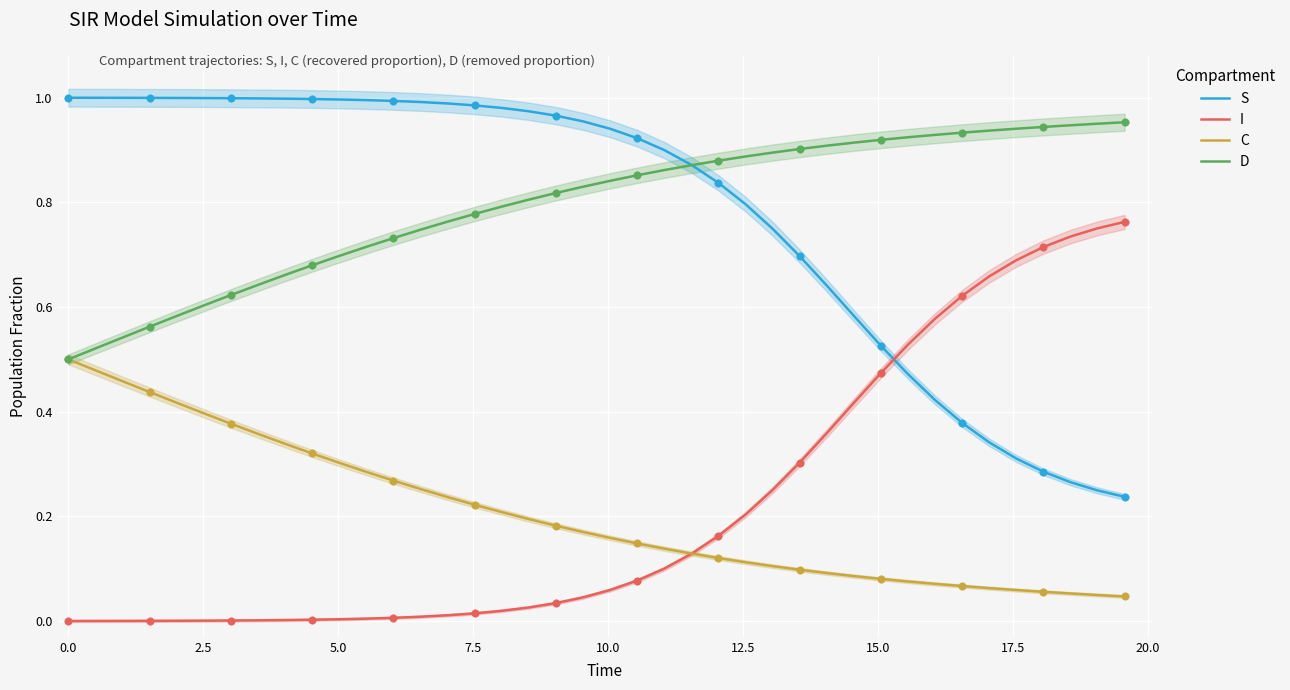

Which series contains the highest Y value?

S